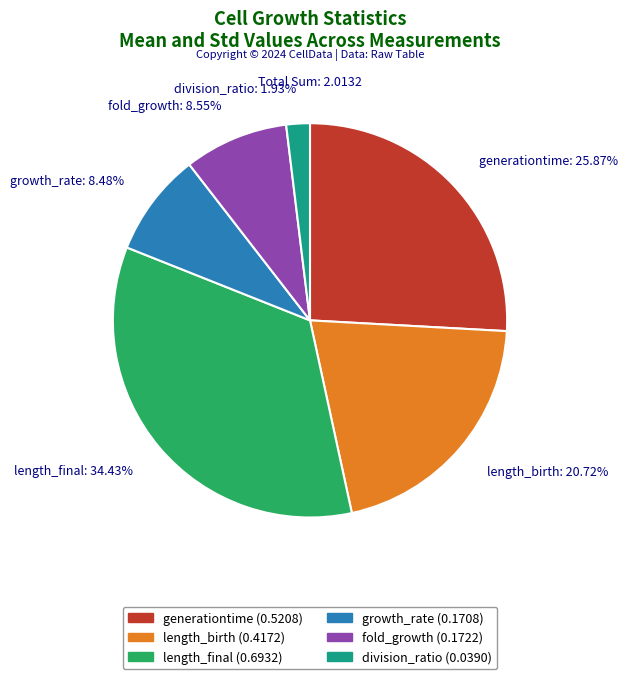

Does length_birth represent more than half of the total?

No